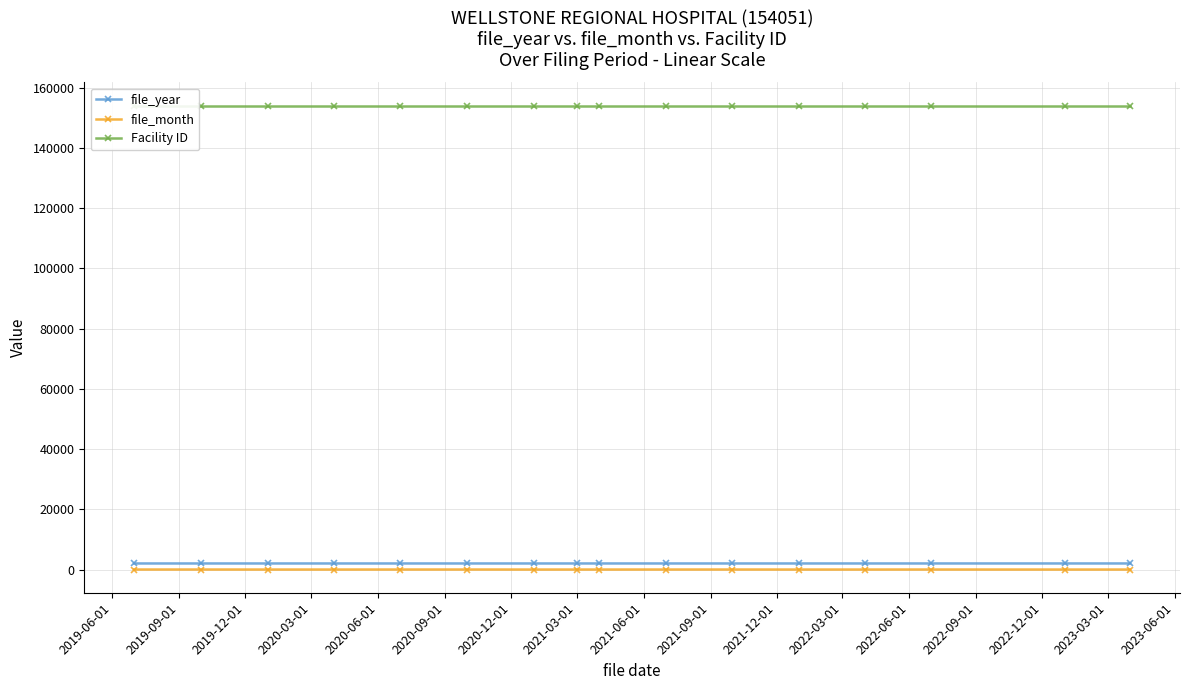

True or false: file_month has more than 2 interior local peaks.

True